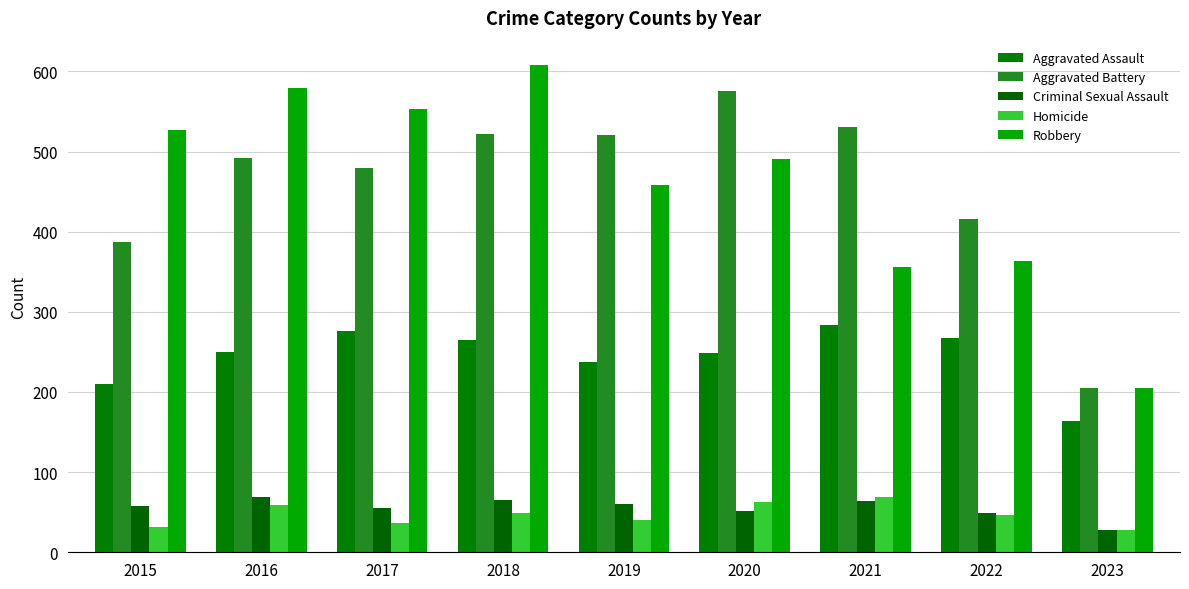

Rank the series at 2016 from lowest to highest value.

Homicide, Criminal Sexual Assault, Aggravated Assault, Aggravated Battery, Robbery